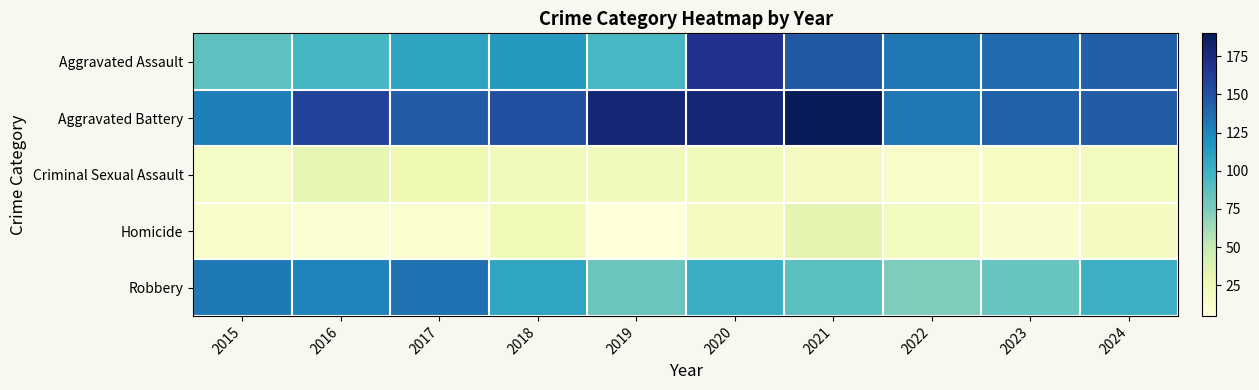

At 2016, list the series in order from smallest to largest.

Homicide, Criminal Sexual Assault, Aggravated Assault, Robbery, Aggravated Battery